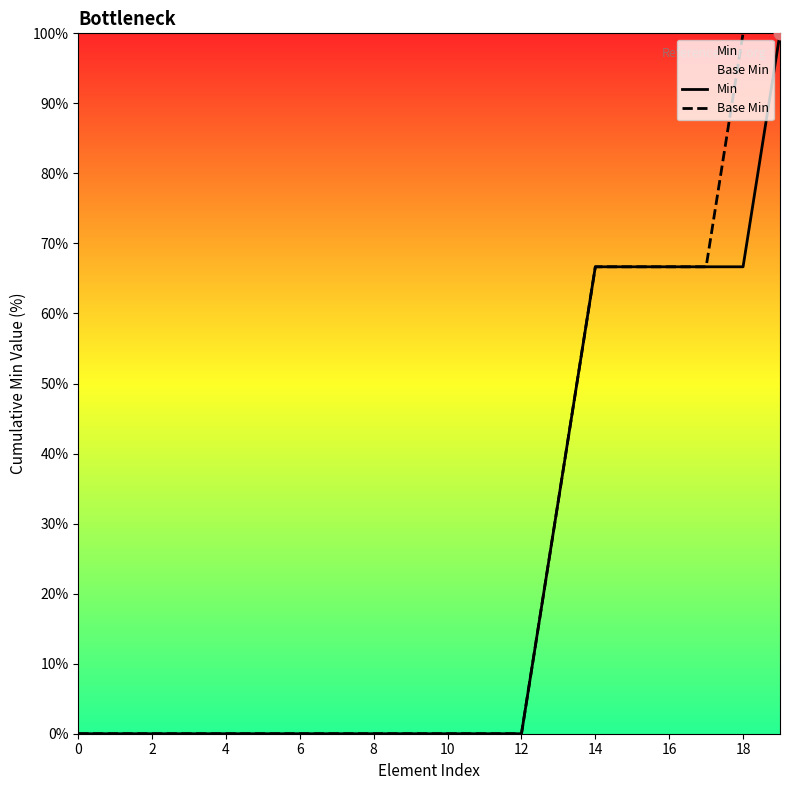

Which series has the largest Y range (max minus min)?

Base Min